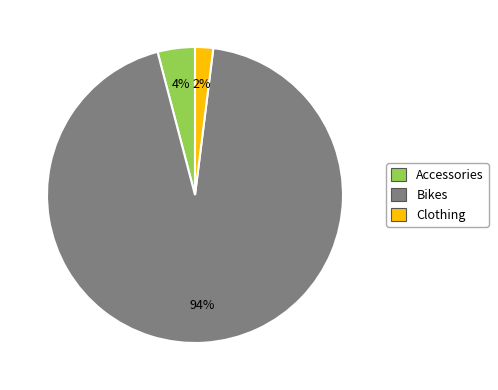

Does Clothing account for over 50% of the chart?

No